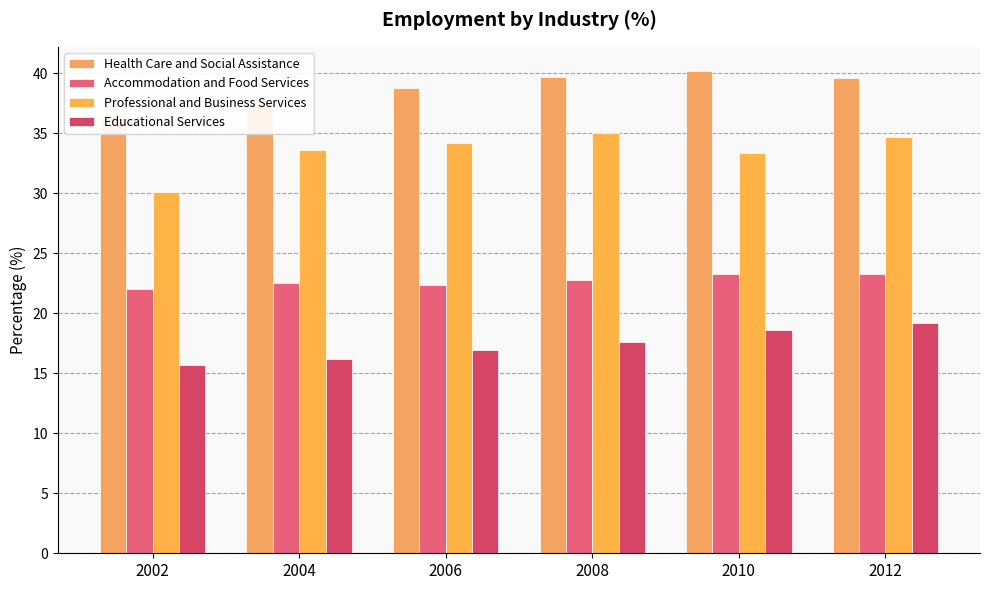

What is the difference between the second highest and second lowest values in the Professional and Business Services series?

1.3